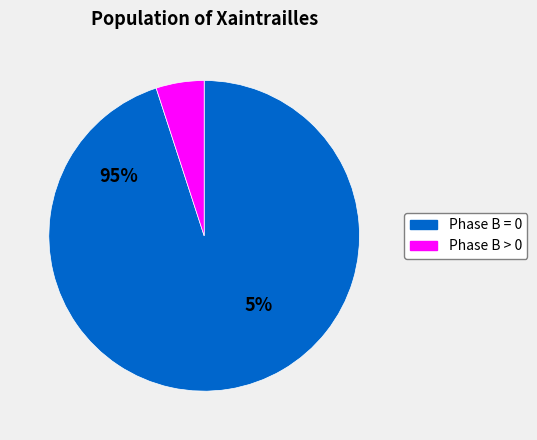

The 0 slice represents 12% of the pie. True or false?

False